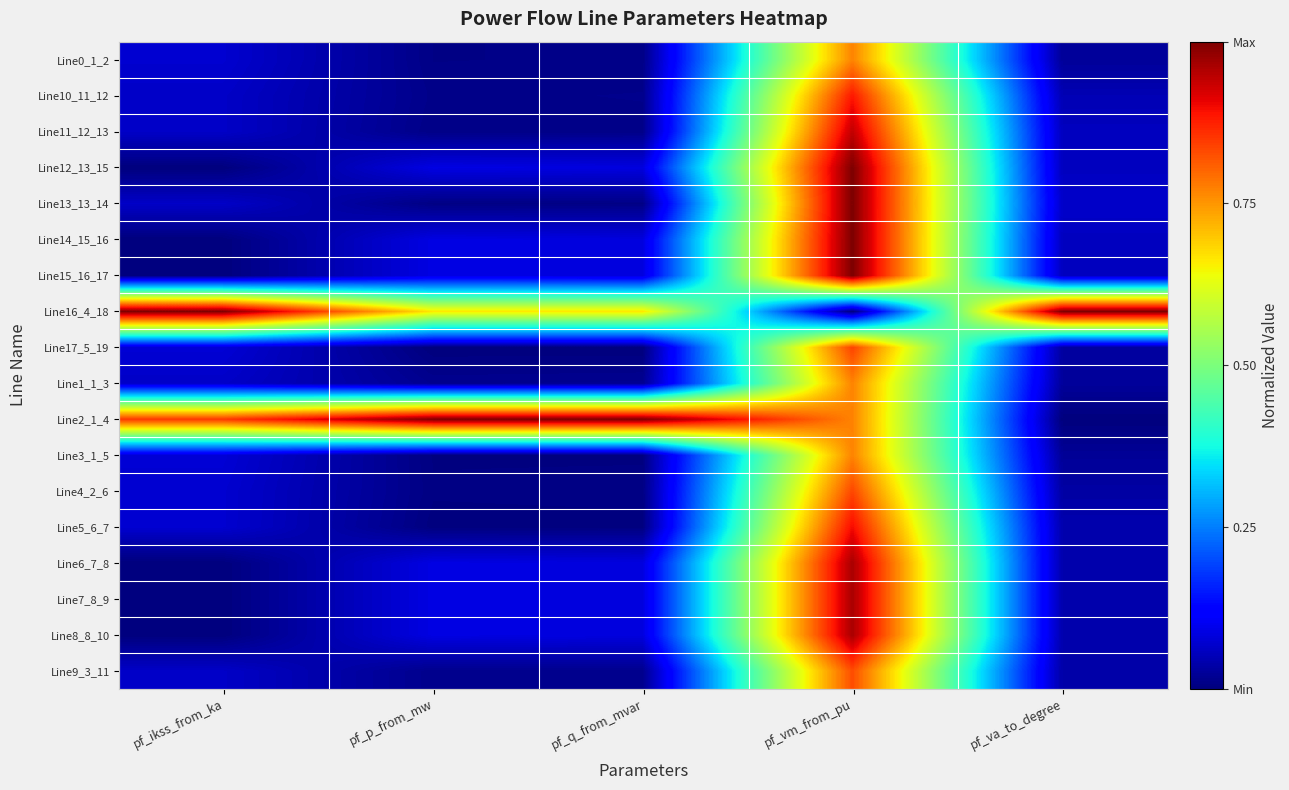

At pf_ikss_from_ka, list the series in order from smallest to largest.

Line12_13_15, Line14_15_16, Line15_16_17, Line6_7_8, Line7_8_9, Line8_8_10, Line11_12_13, Line10_11_12, Line9_3_11, Line1_1_3, Line13_13_14, Line5_6_7, Line4_2_6, Line0_1_2, Line17_5_19, Line3_1_5, Line2_1_4, Line16_4_18